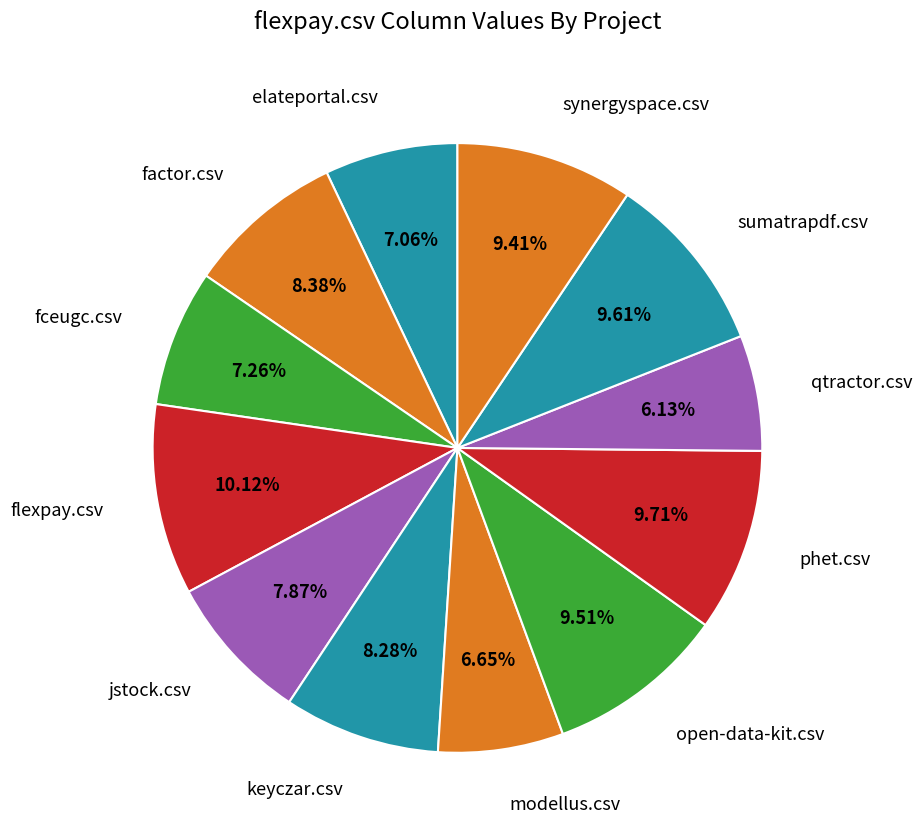

What percentage do modellus.csv and sumatrapdf.csv together represent?

16.3%